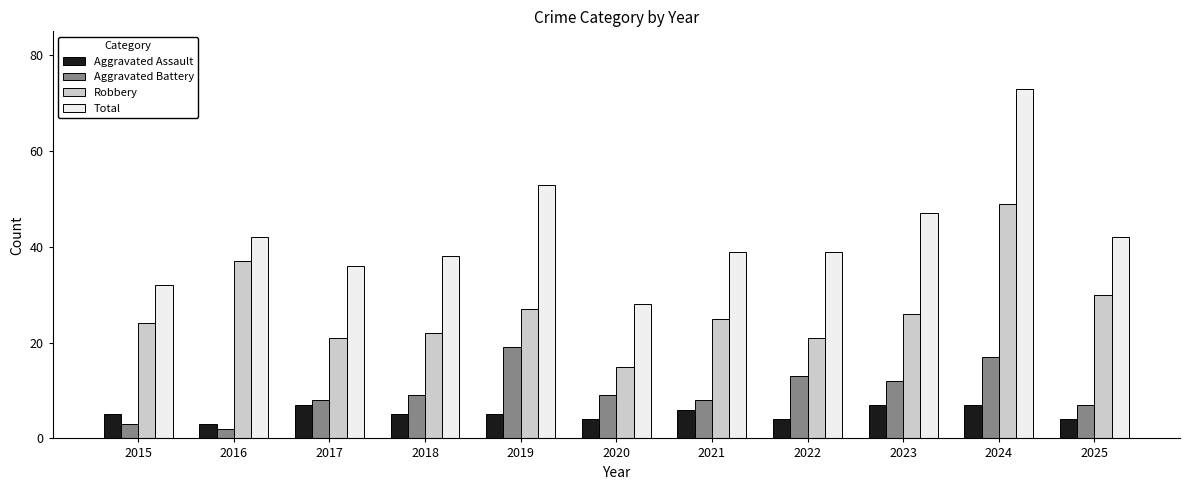

The value of Robbery at 2016 is 37. True or false?

True